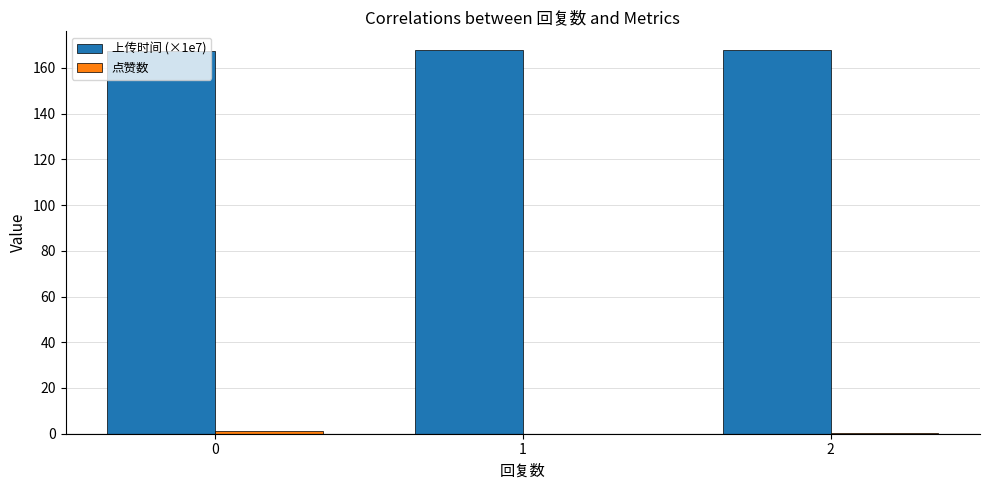

What is the maximum value shown in the chart?

167.6